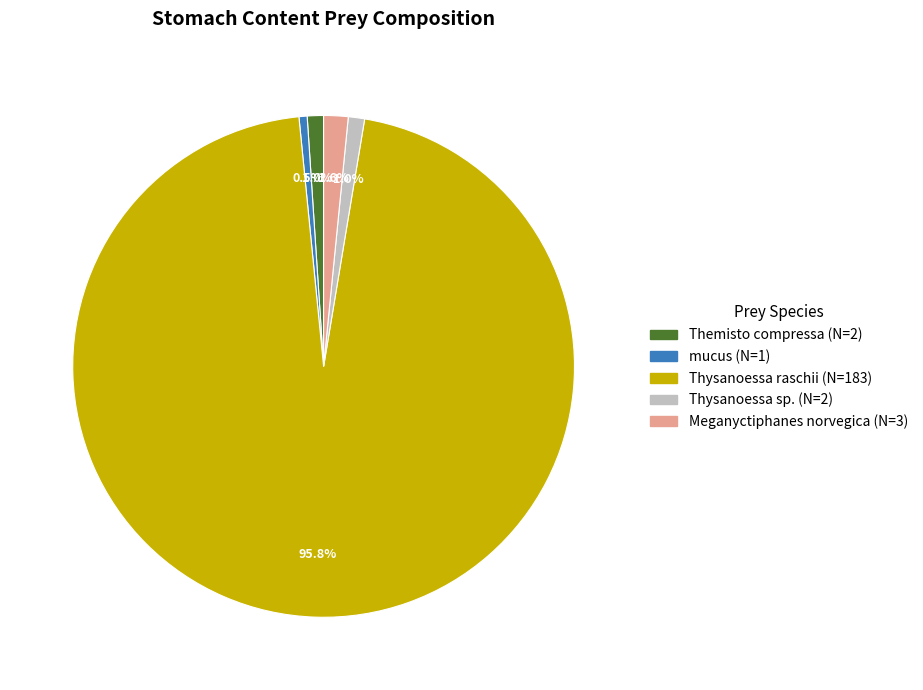

Between Thysanoessa sp. and mucus, which is larger?

Thysanoessa sp.